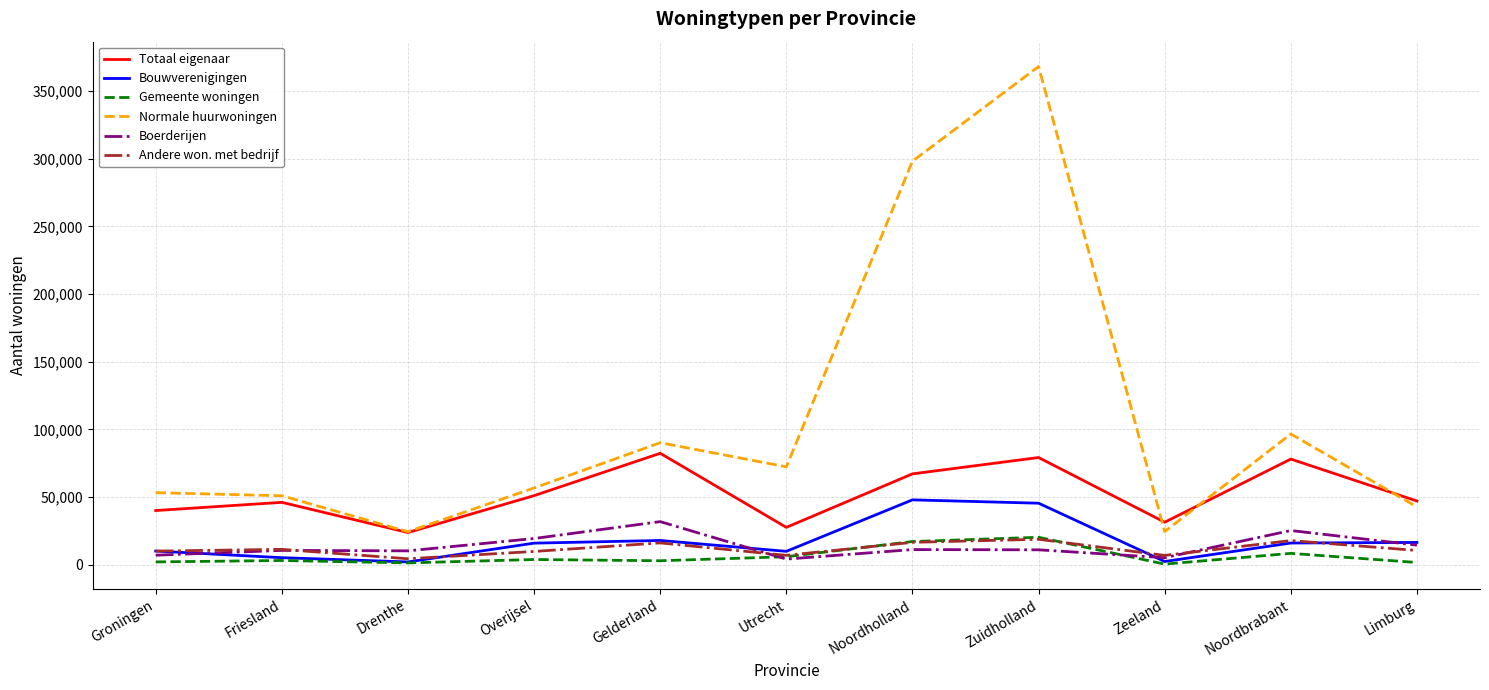

What value does the Bouwverenigingen series have at Friesland, to the nearest 10?

5180